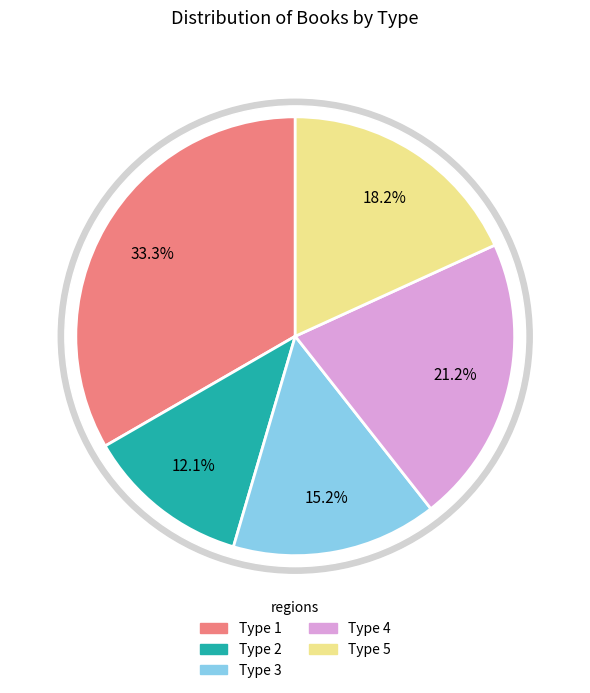

What portion of the pie excludes Type 1?

66.7%